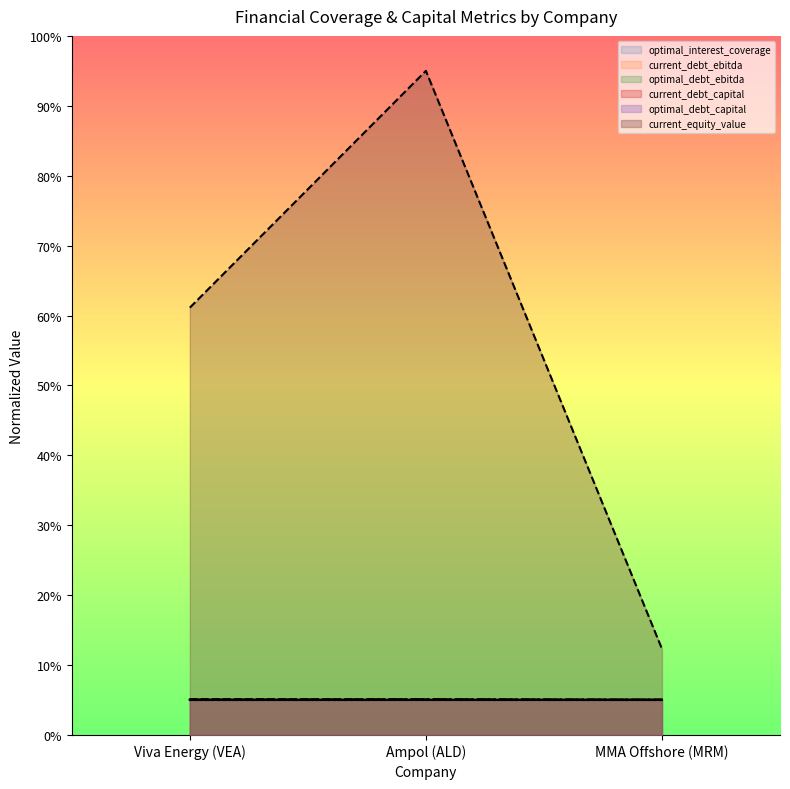

The optimal_debt_ebitda series shows 0.5 at Ampol (ALD). True or false?

True